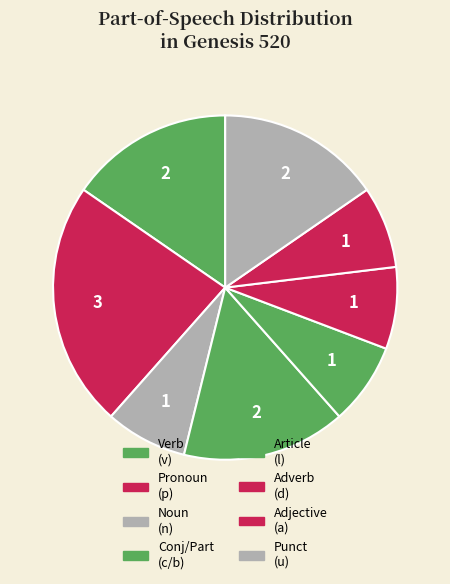

How many slices are in this pie chart?

8